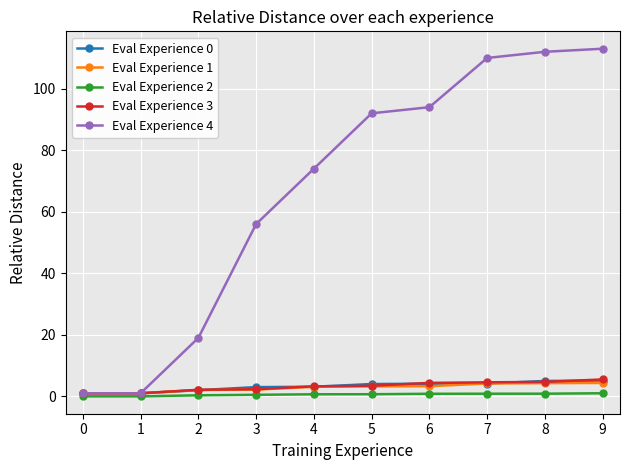

What is the average value of the Eval Experience 1 series?

2.9